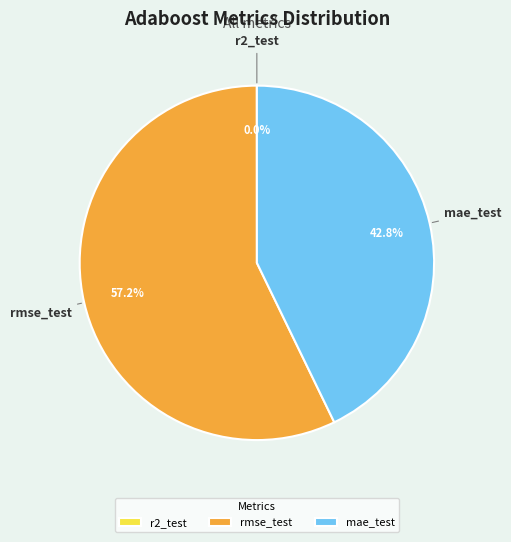

Do mae_test and rmse_test together represent more than half of the pie?

Yes